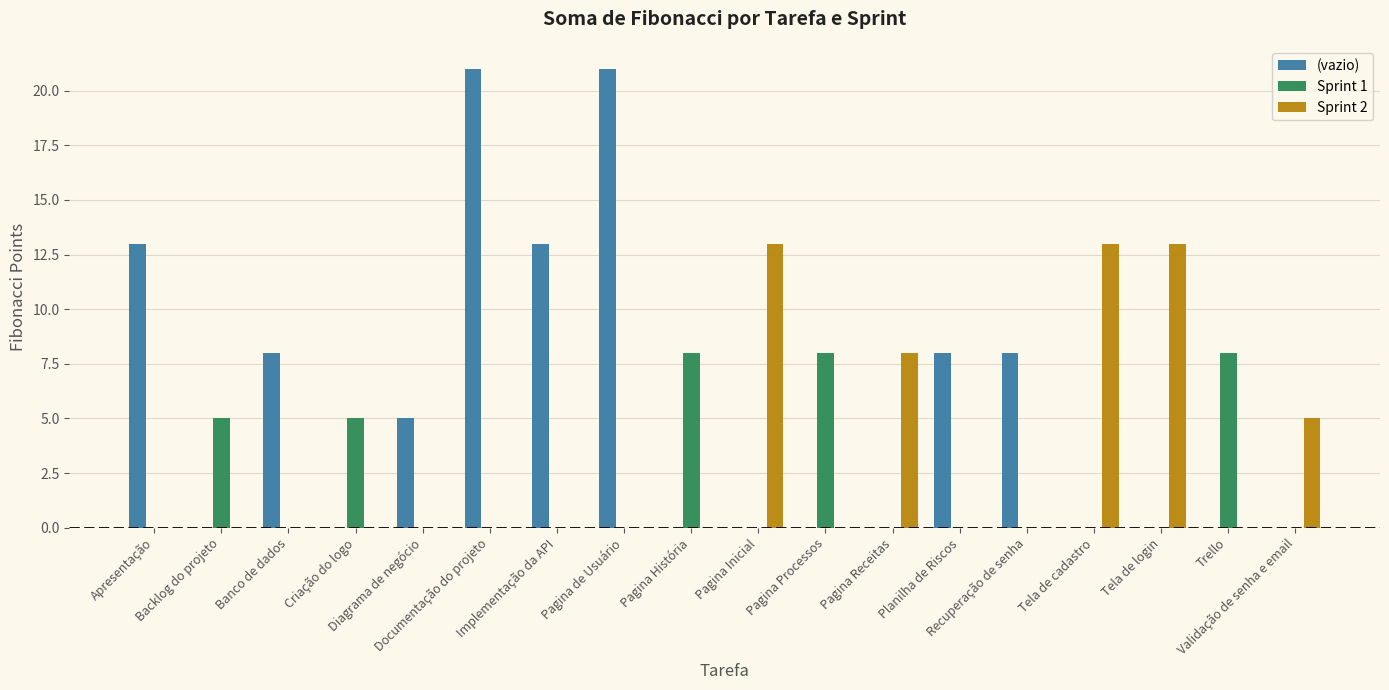

What is the maximum value shown in the chart?

21